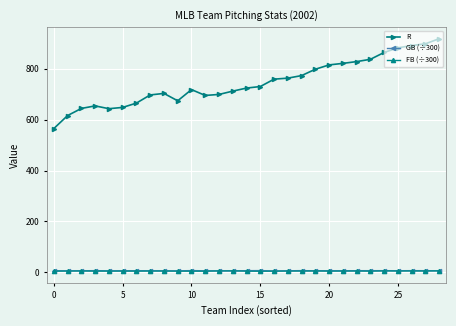

Which series has the largest total across all categories?

R